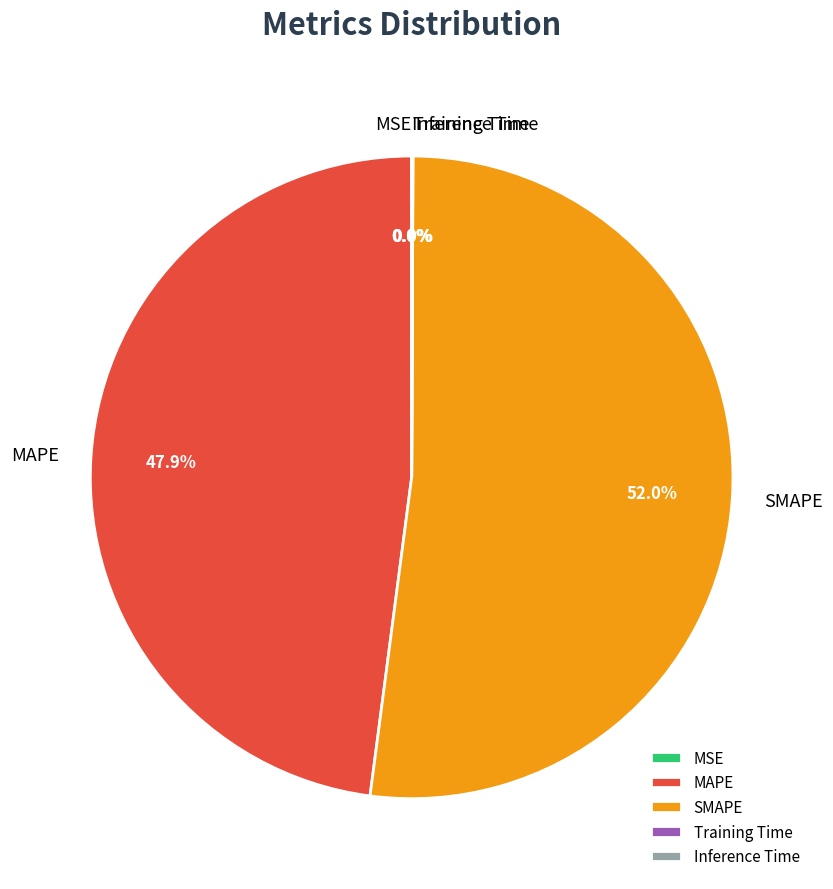

Is there a majority slice in this chart?

Yes